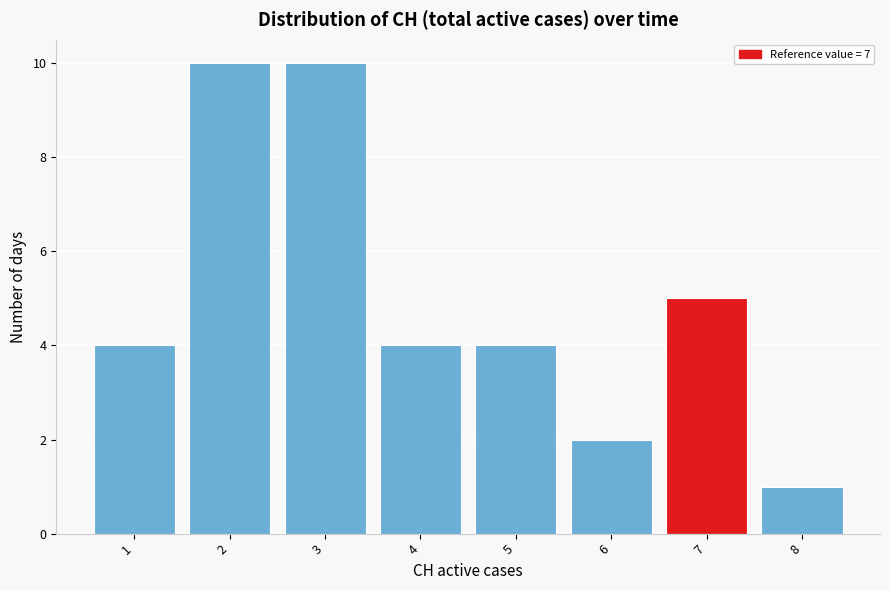

What is the height of the bar covering 1.5 to 2.5 on the x-axis? The values are not printed on the chart, so give them approximately, as read against the axis.

10